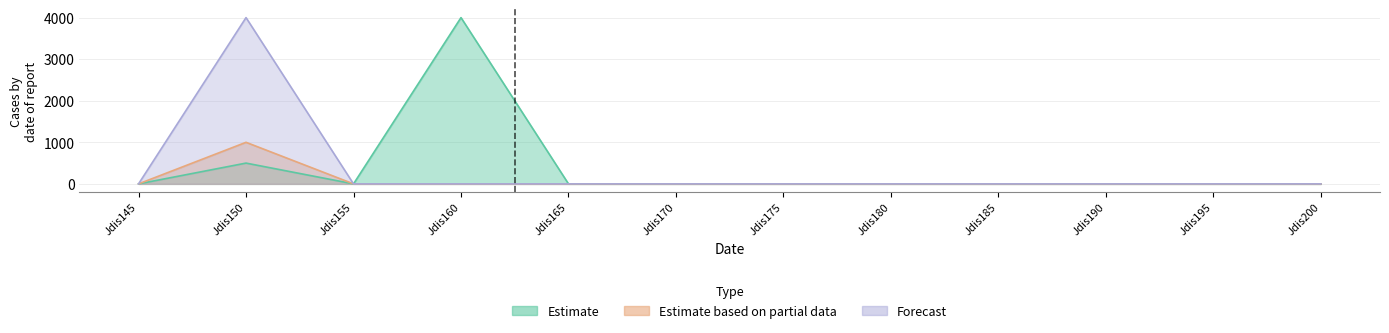

Is the value of Estimate at Jdis180 greater than the value of Estimate based on partial data at Jdis165?

No